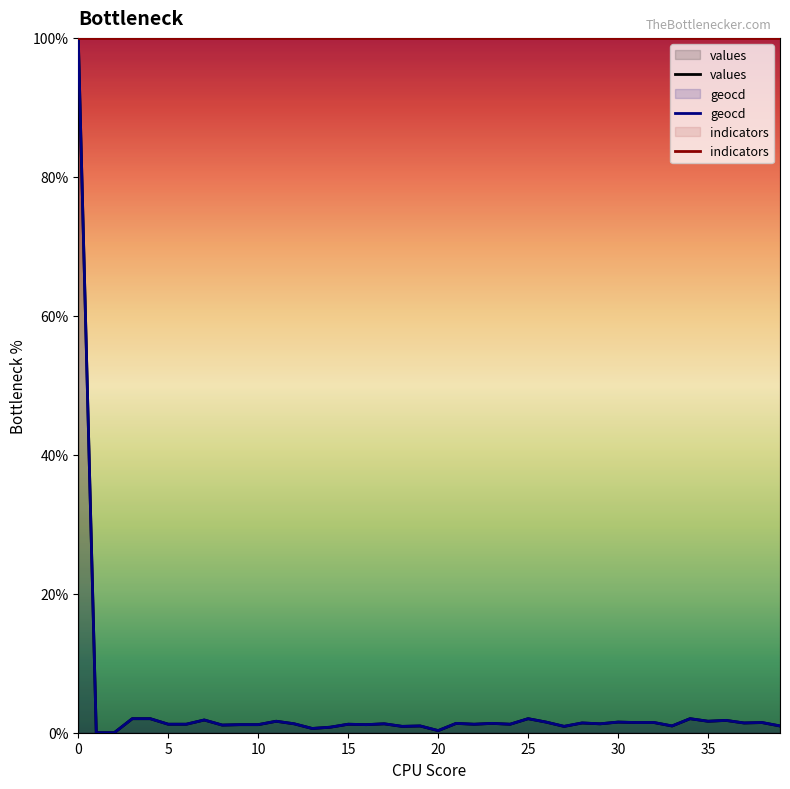

The value of geocd at 20 is 0.3. True or false?

True